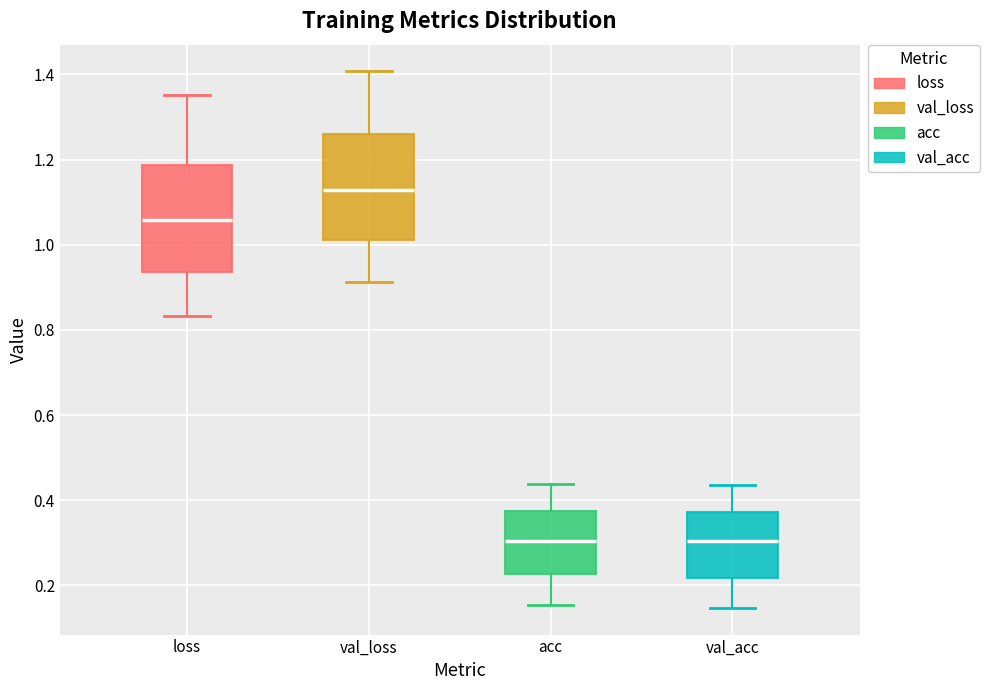

Reading left to right, read every box against the y-axis: the position of its median line, the range the box covers, and the ends of its whiskers. The values are not printed on the chart, so give them approximately, as read against the axis.

loss: median 1.06, box 0.94 to 1.18, whiskers 0.84 to 1.36
val_loss: median 1.12, box 1.02 to 1.26, whiskers 0.92 to 1.40
acc: median 0.30, box 0.22 to 0.38, whiskers 0.16 to 0.44
val_acc: median 0.30, box 0.22 to 0.38, whiskers 0.14 to 0.44